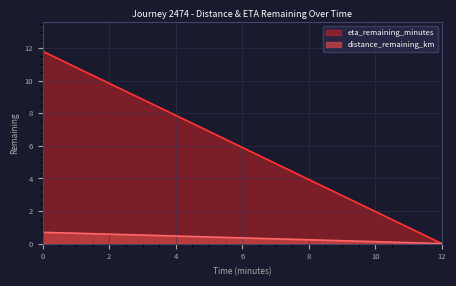

True or false: eta_remaining_minutes and distance_remaining_km intersect in this chart.

False